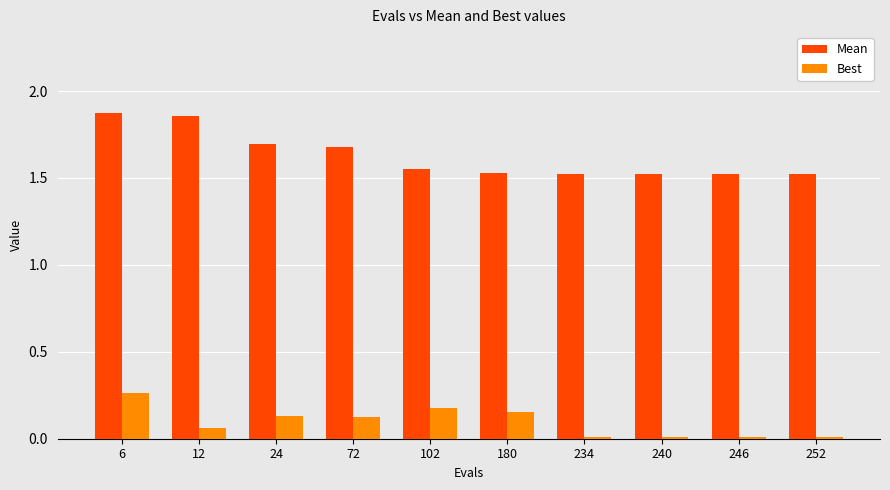

At which category is the sum across all series the highest?

6